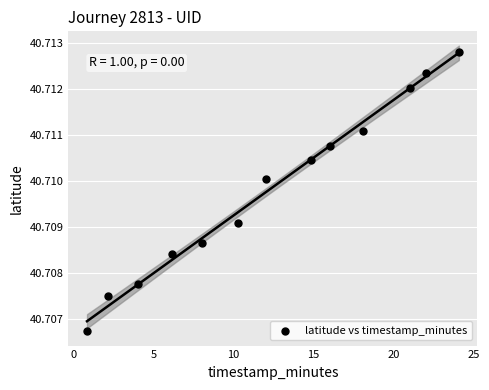

What is the range of X values (max minus min)?

23.2